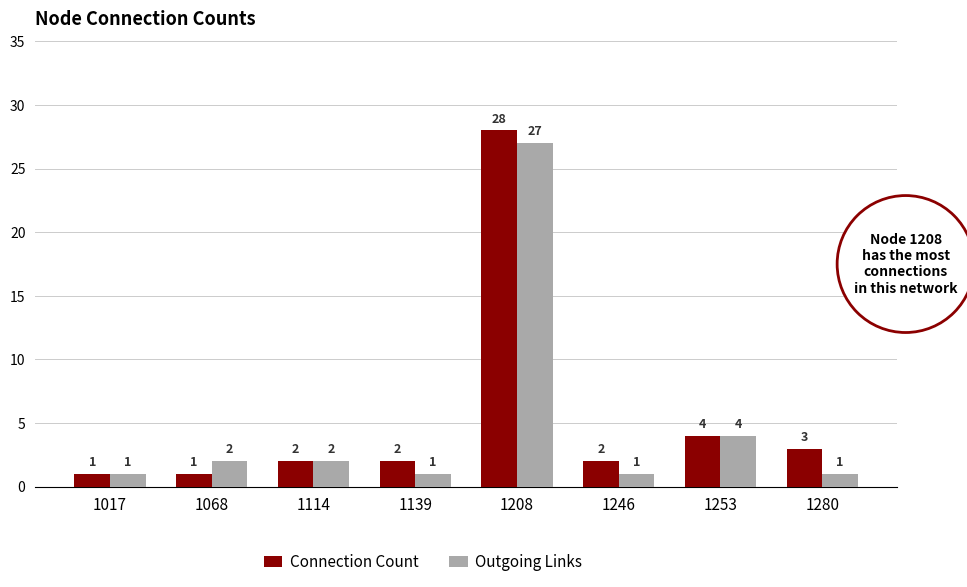

Which series has the largest total across all categories?

Connection Count